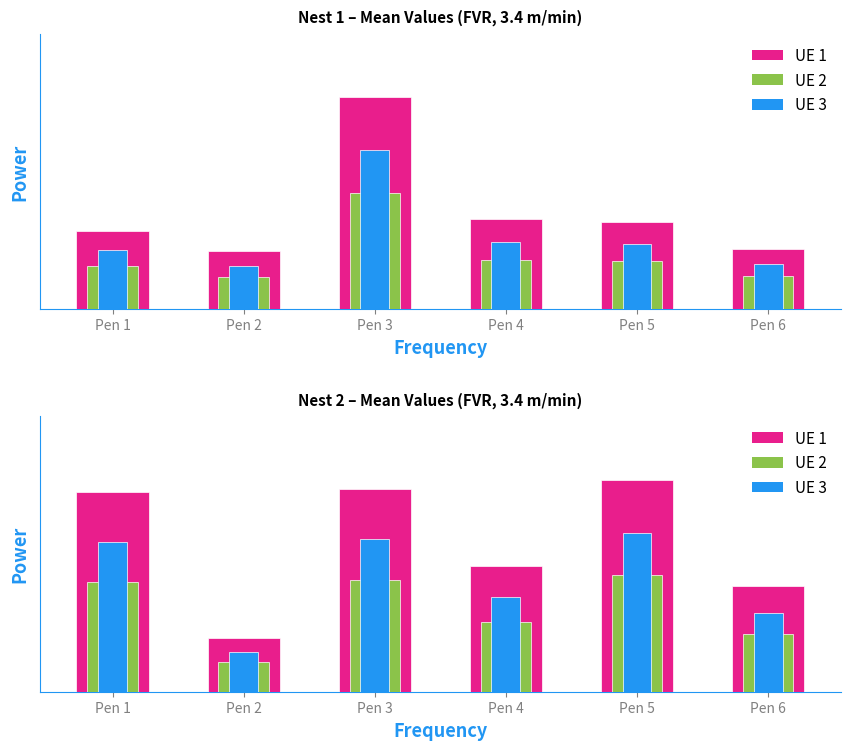

The value of Nest 1 Alt at Pen 2 is 0.0. True or false?

True